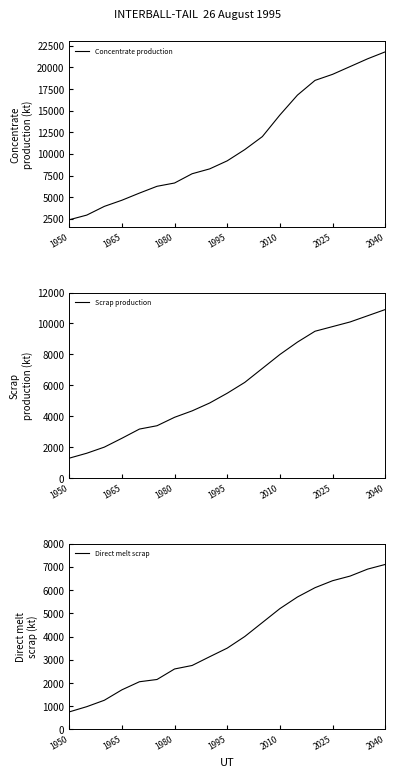

The Concentrate production series shows 531.0 at 1950. True or false?

False